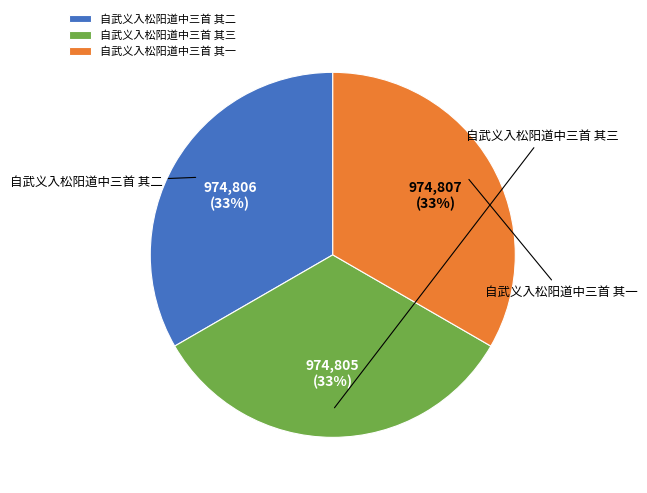

Rank the categories by value from highest to lowest.

自武义入松阳道中三首 其一, 自武义入松阳道中三首 其二, 自武义入松阳道中三首 其三